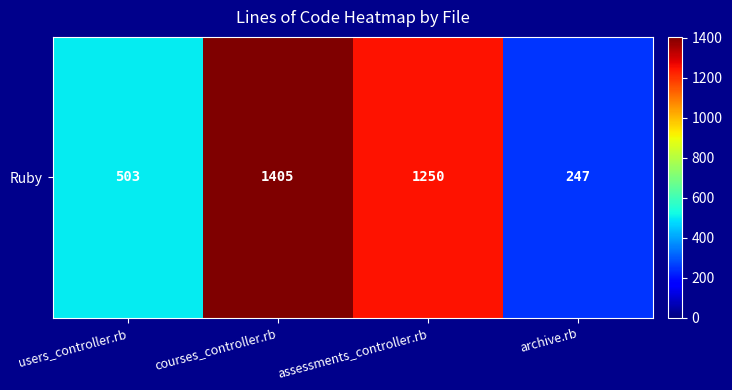

The chart shows a value of 853 at users_controller.rb. True or false?

False